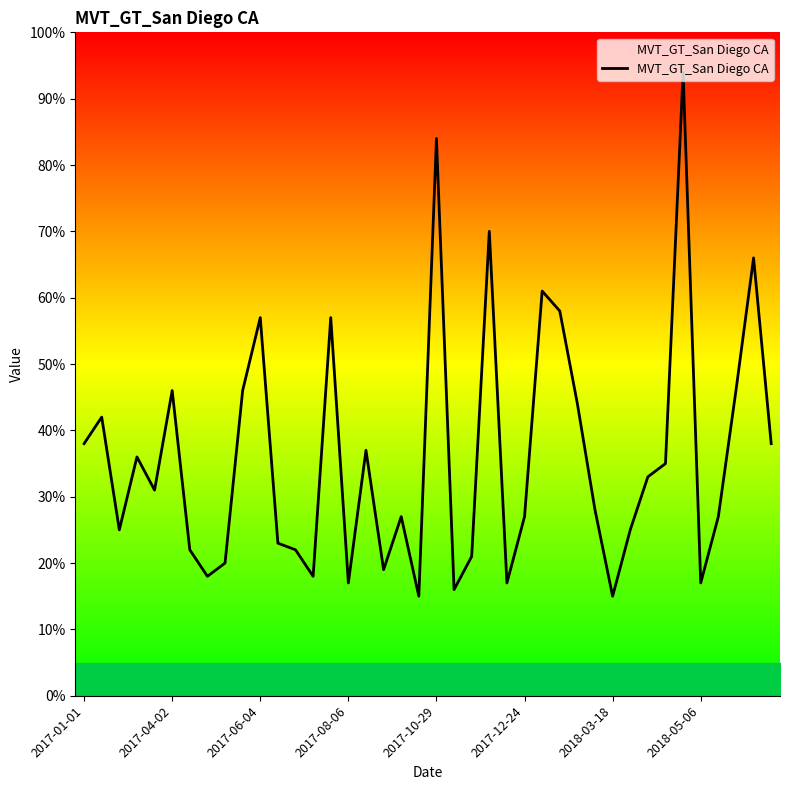

Is this an area chart (filled region under the line)?

No